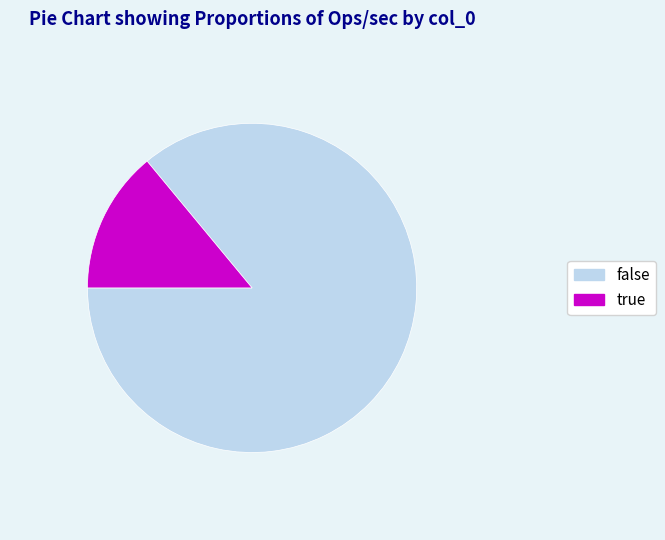

Approximately how many times larger is the value at false compared to true?

6.1